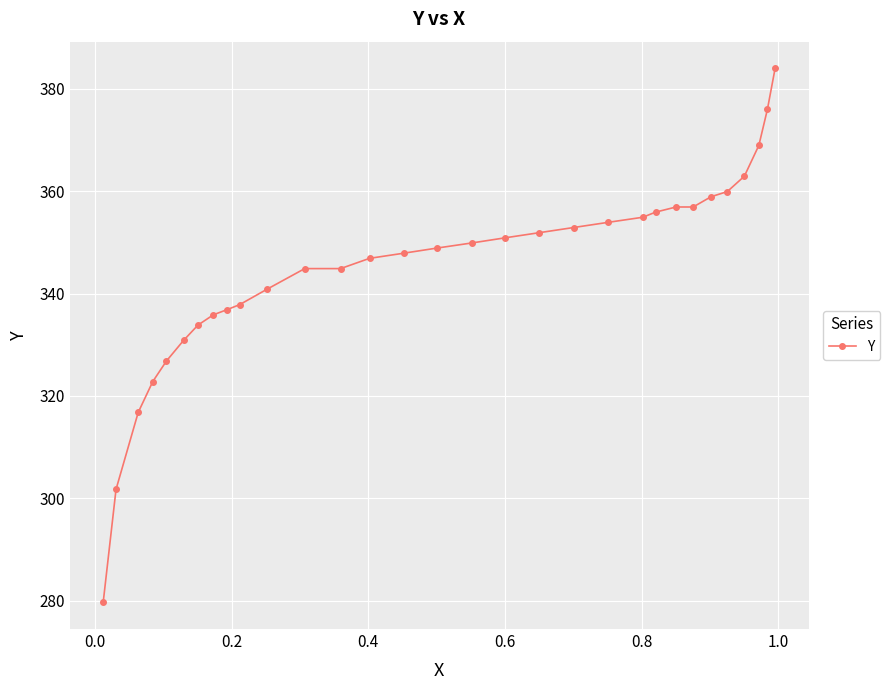

What is the greatest value displayed?

384.0